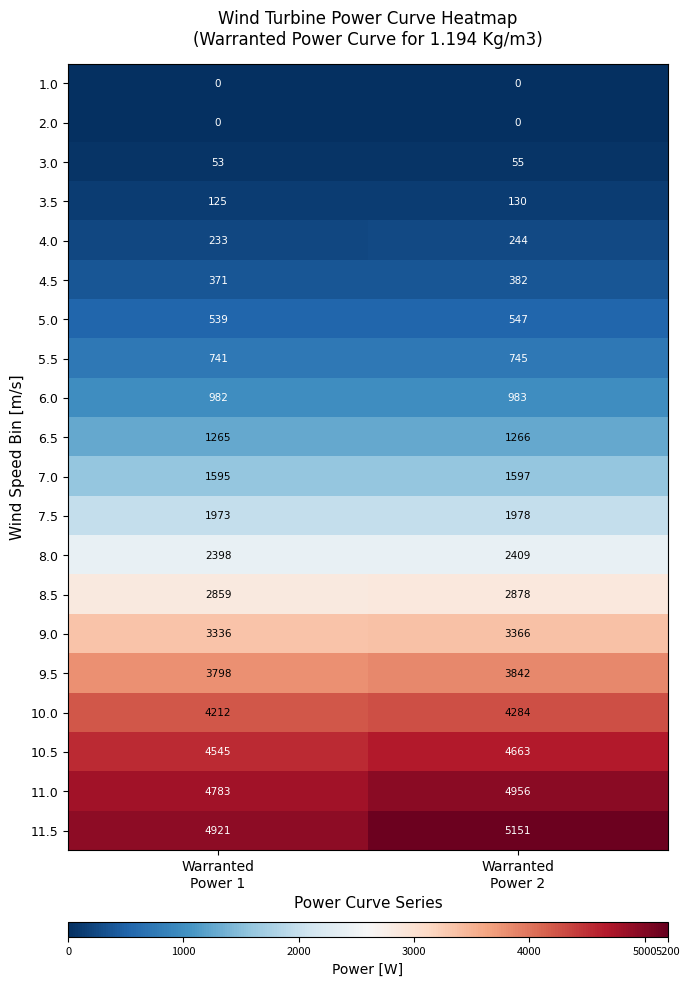

What is the total value across all series at Warranted
Power 1?

38729